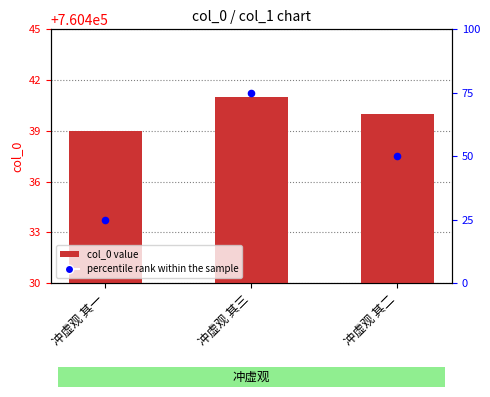

At how many categories does at least one series exceed 309401?

3